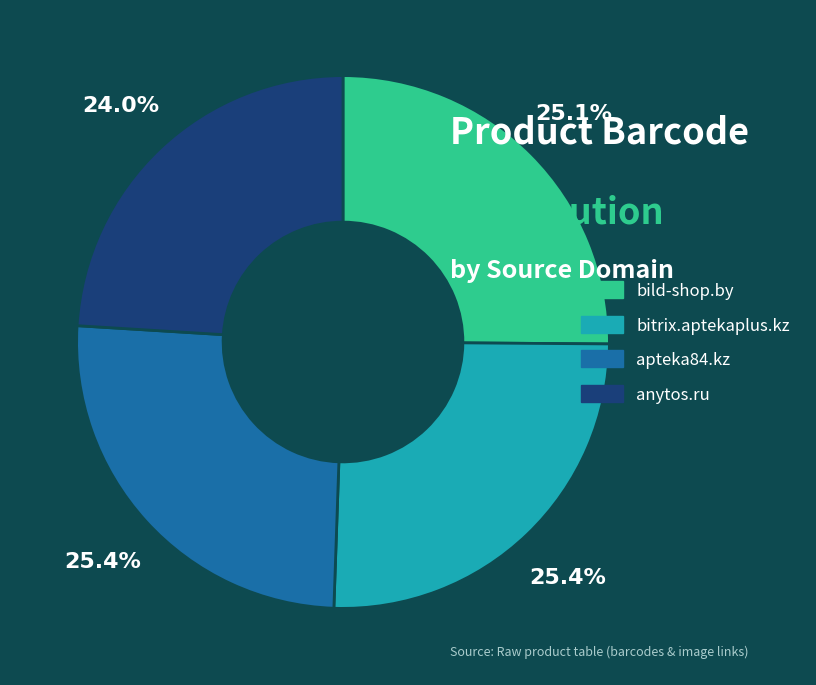

Does any single category account for the majority?

No